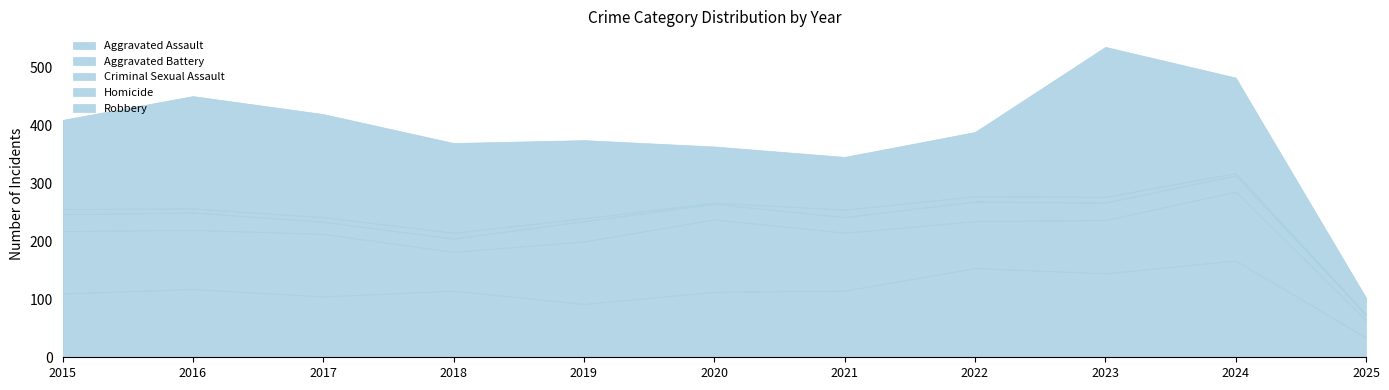

How many distinct data groups are displayed?

5